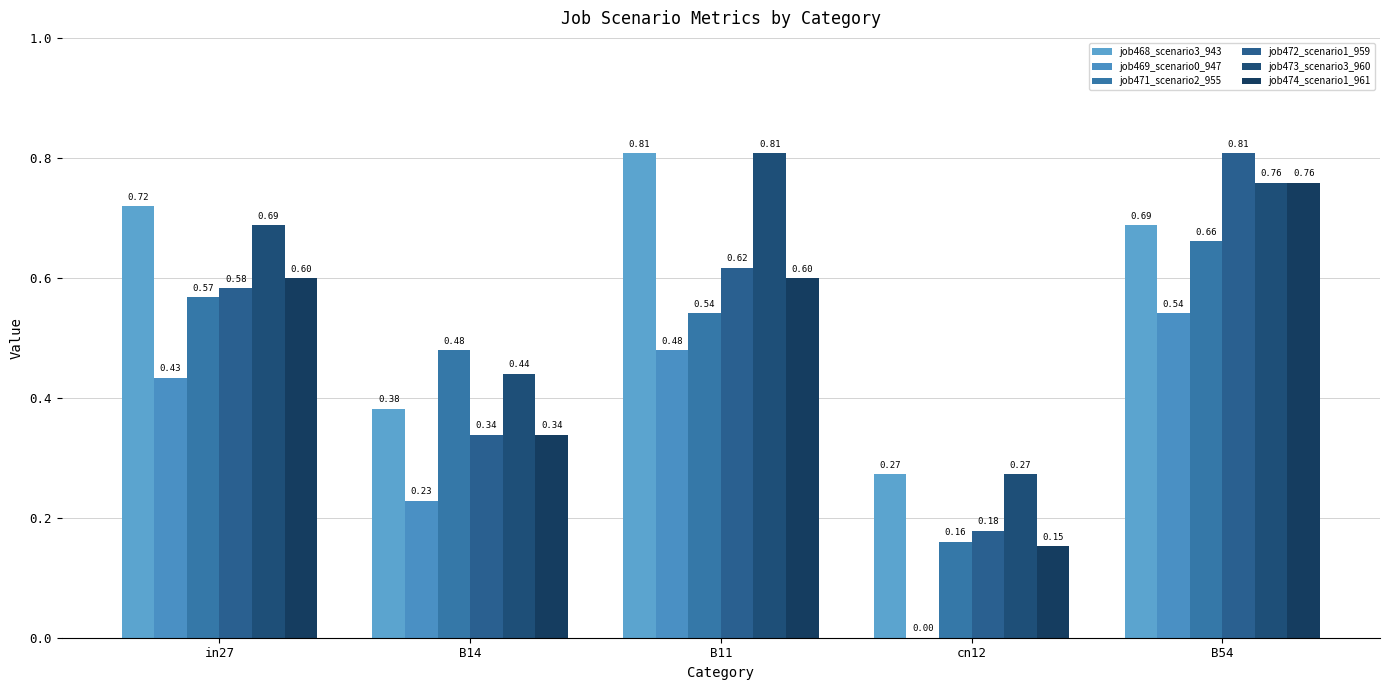

What is the label of the 5th bar from the right?

in27